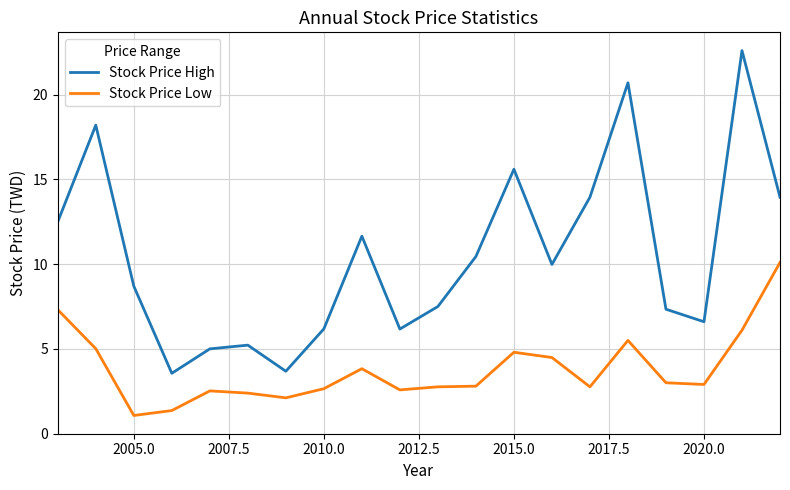

Rank the series by their maximum value, from lowest to highest.

Stock Price Low, Stock Price High